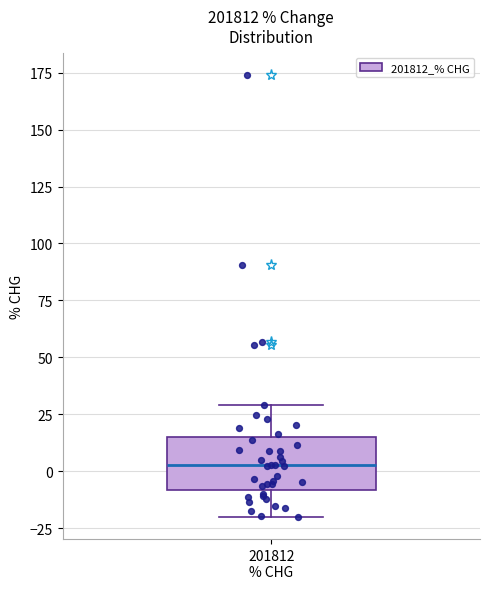

Where does the upper whisker of the box for 201812 % CHG end on the y-axis? The values are not printed on the chart, so give them approximately, as read against the axis.

30